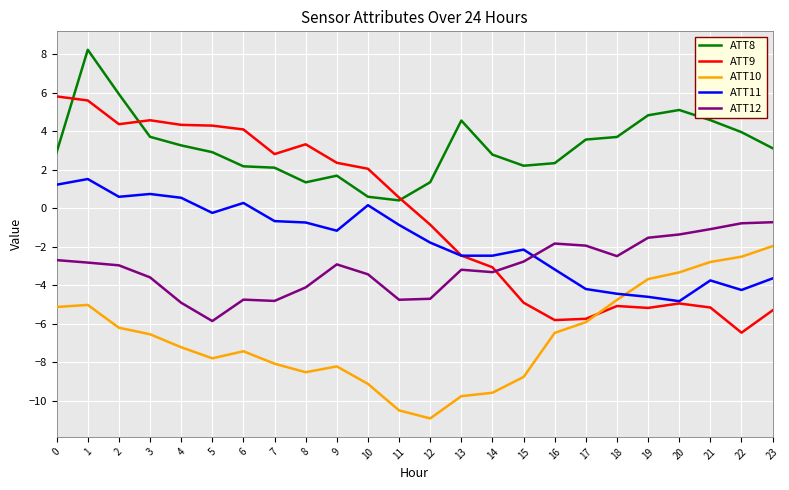

Which series has the largest range (max minus min)?

ATT9